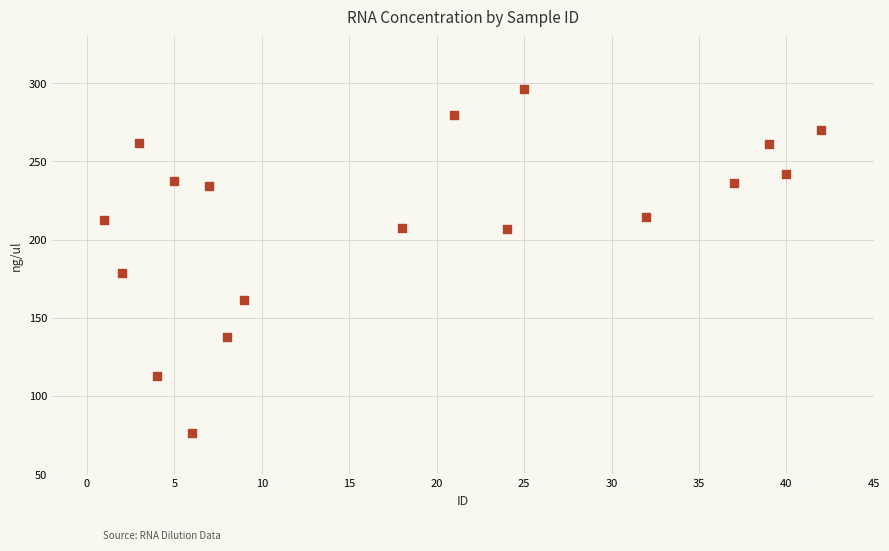

What Y value in the scatter plot is closest to 186?

178.5